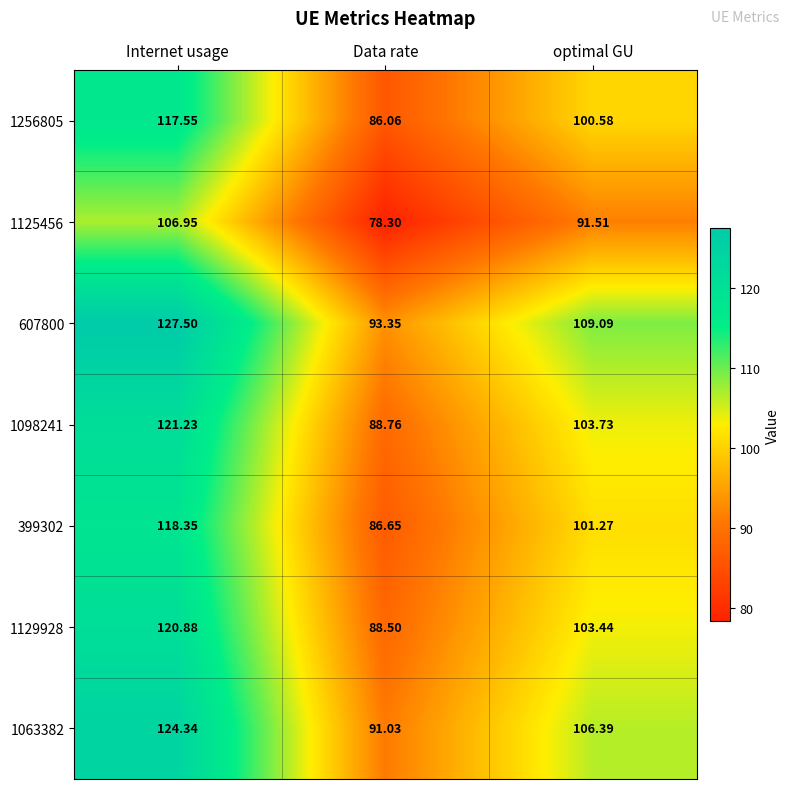

How many values in the 1129928 series exceed 103?

2